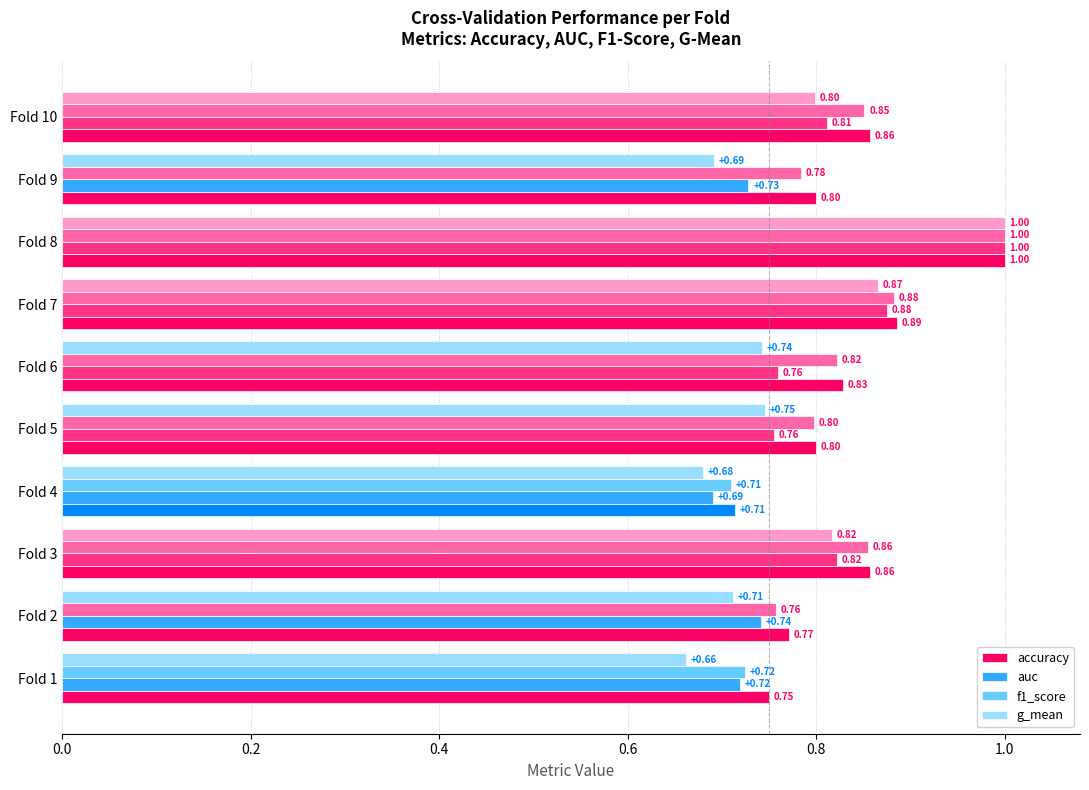

At which category is the sum across all series the highest?

Fold 8